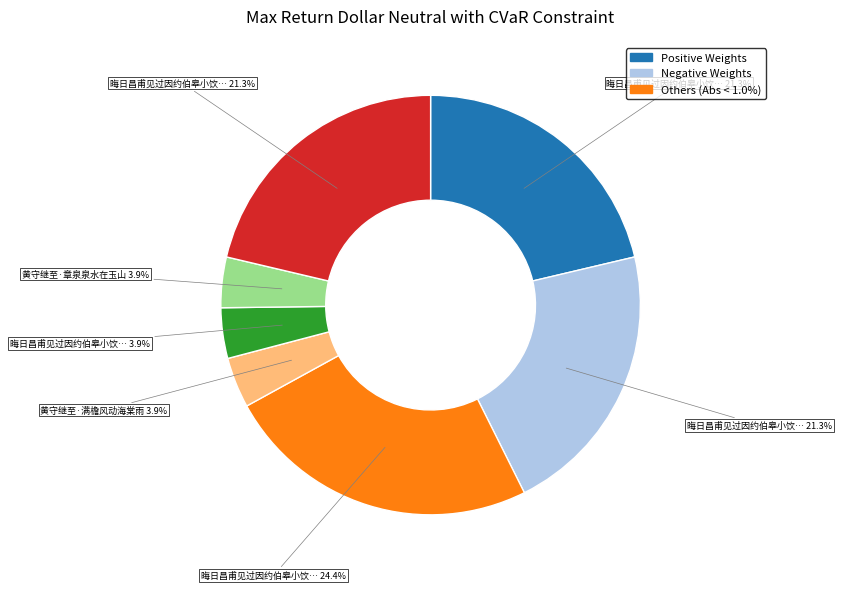

Does any single category account for the majority?

No